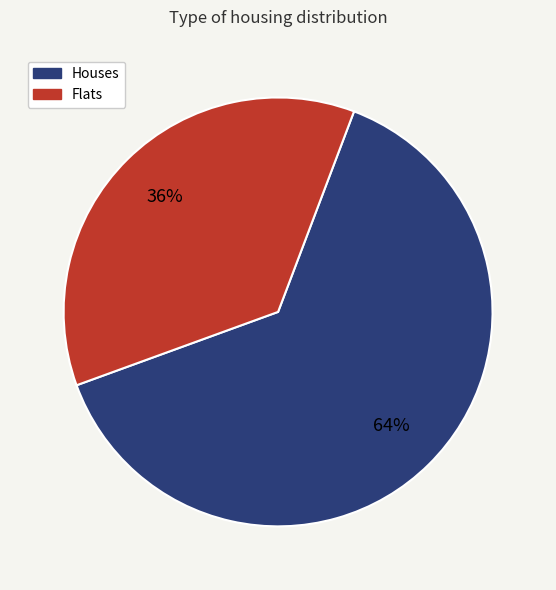

Does any single category account for the majority?

Yes